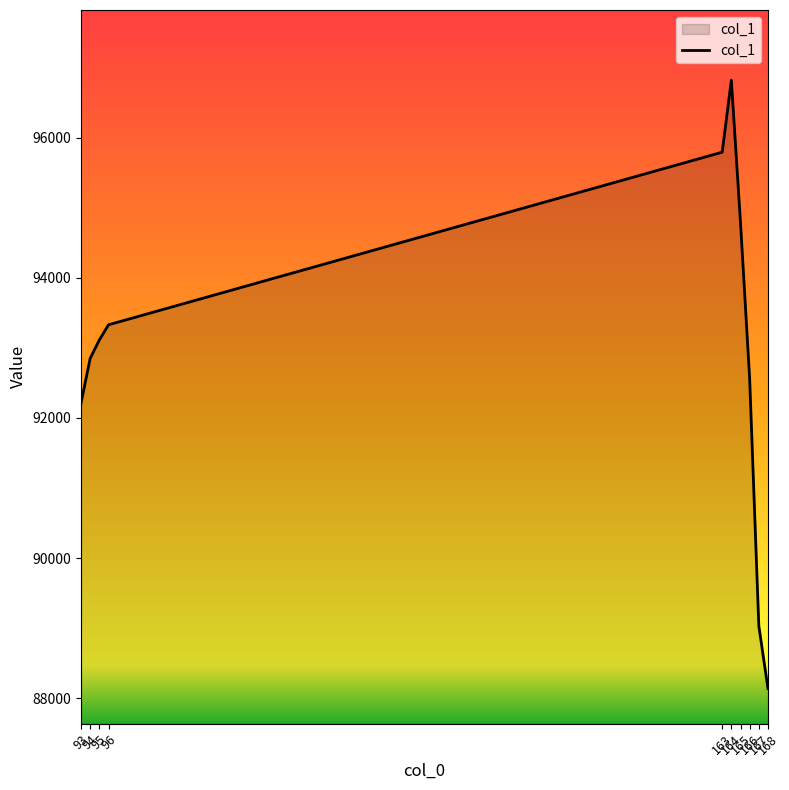

What is the smallest value displayed?

88139.7